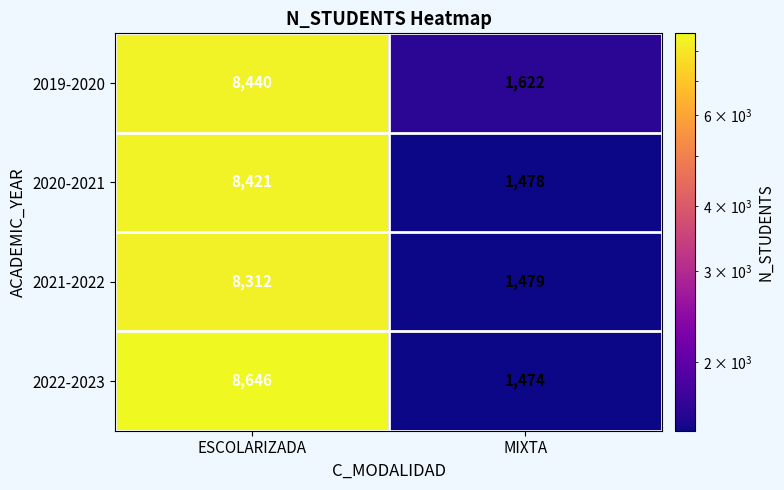

At how many categories does at least one series exceed 7724?

1